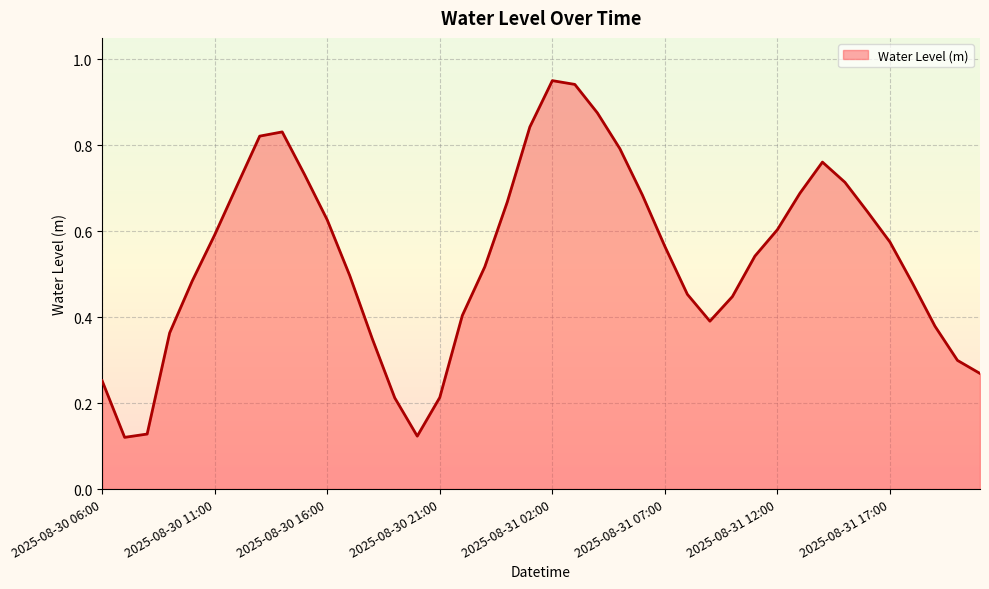

How many distinct data groups are displayed?

1